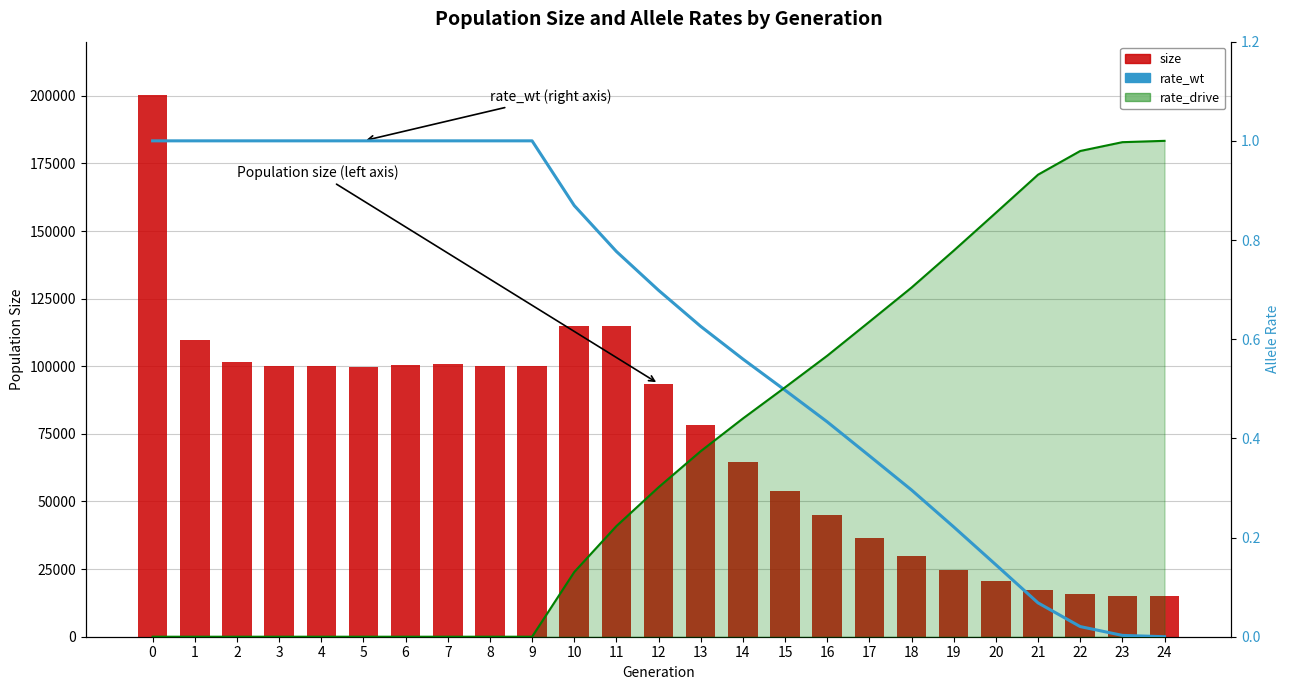

What is the sum of all rate_wt values?

15.6